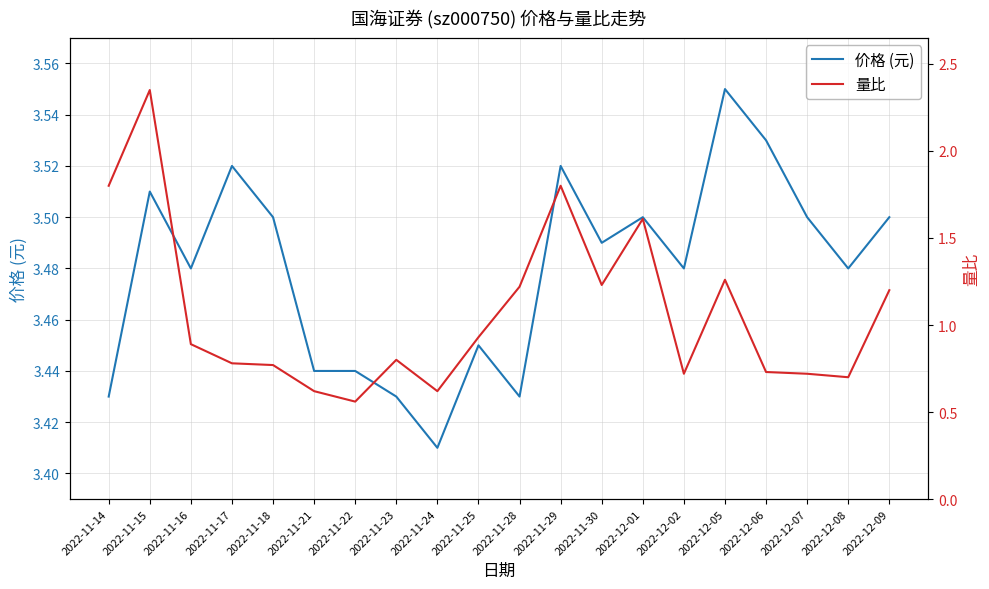

Does the chart display data point markers on the line(s)?

No